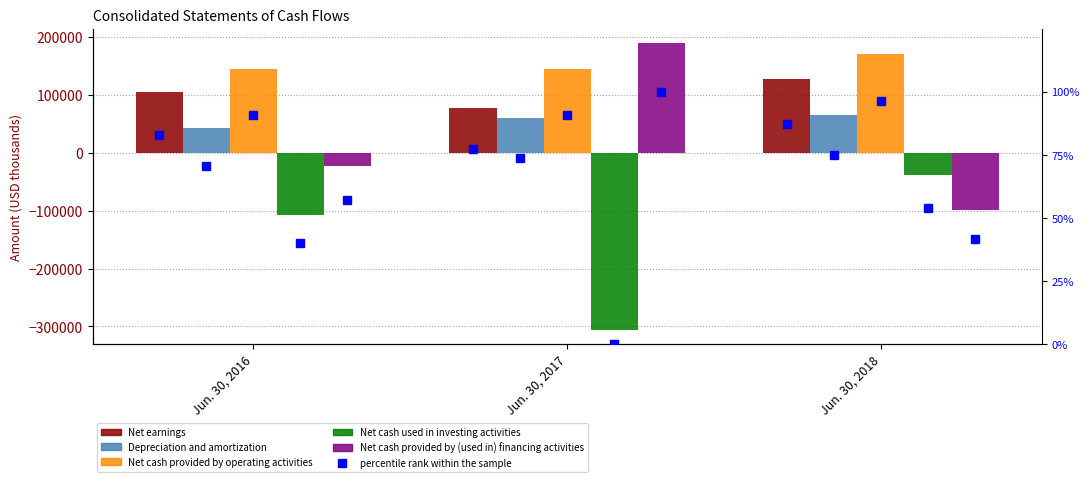

How many values in the Depreciation and amortization series exceed 60036?

1